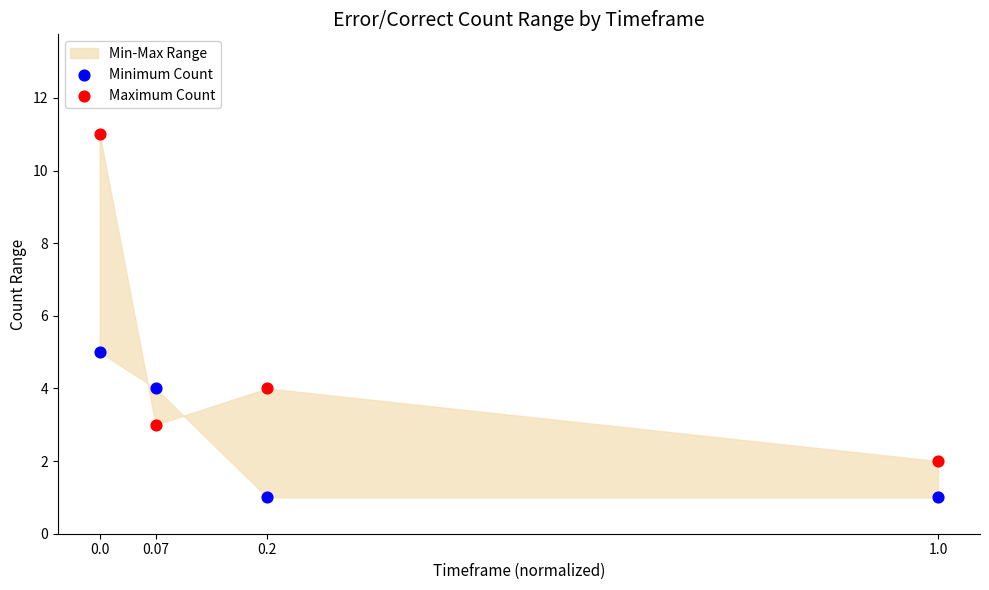

In the Maximum Count series, what Y value is closest to 6?

4